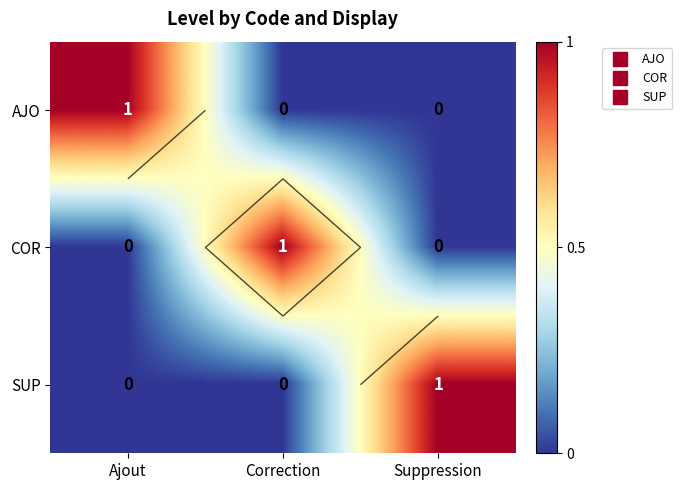

The SUP series shows 0 at Ajout. True or false?

True